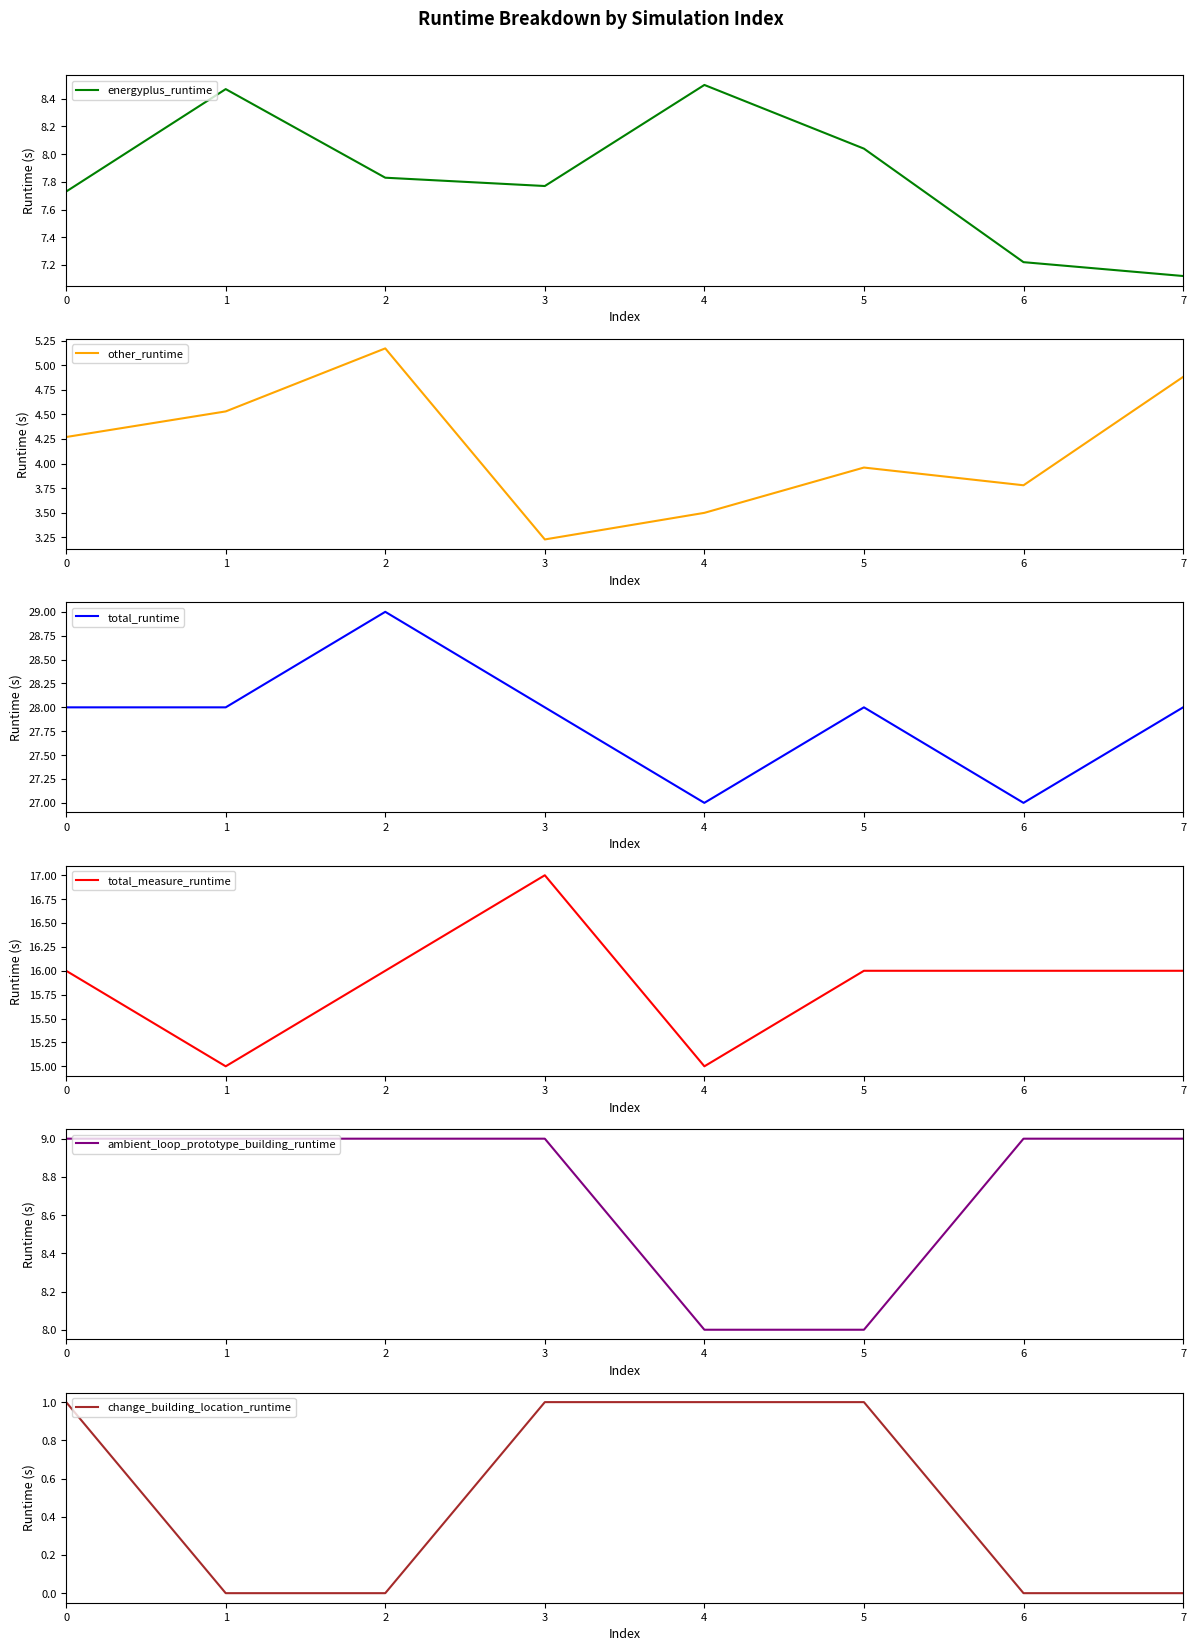

How many lines are shown in the chart?

6